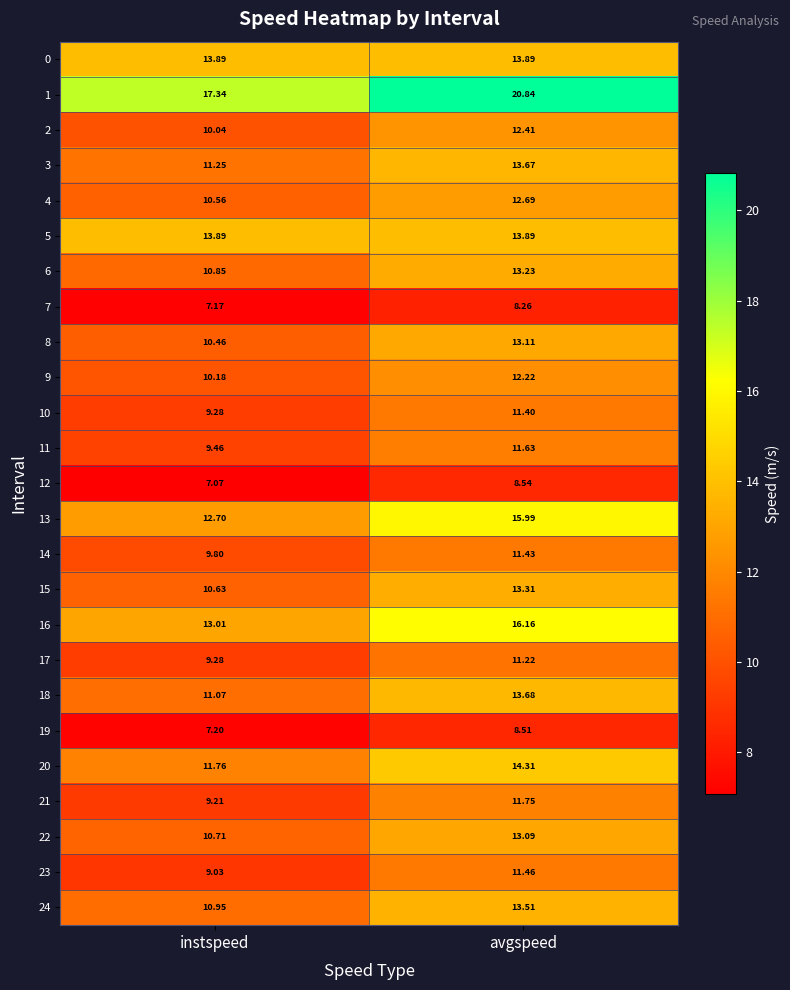

Which series changed the most between instspeed and avgspeed?

1